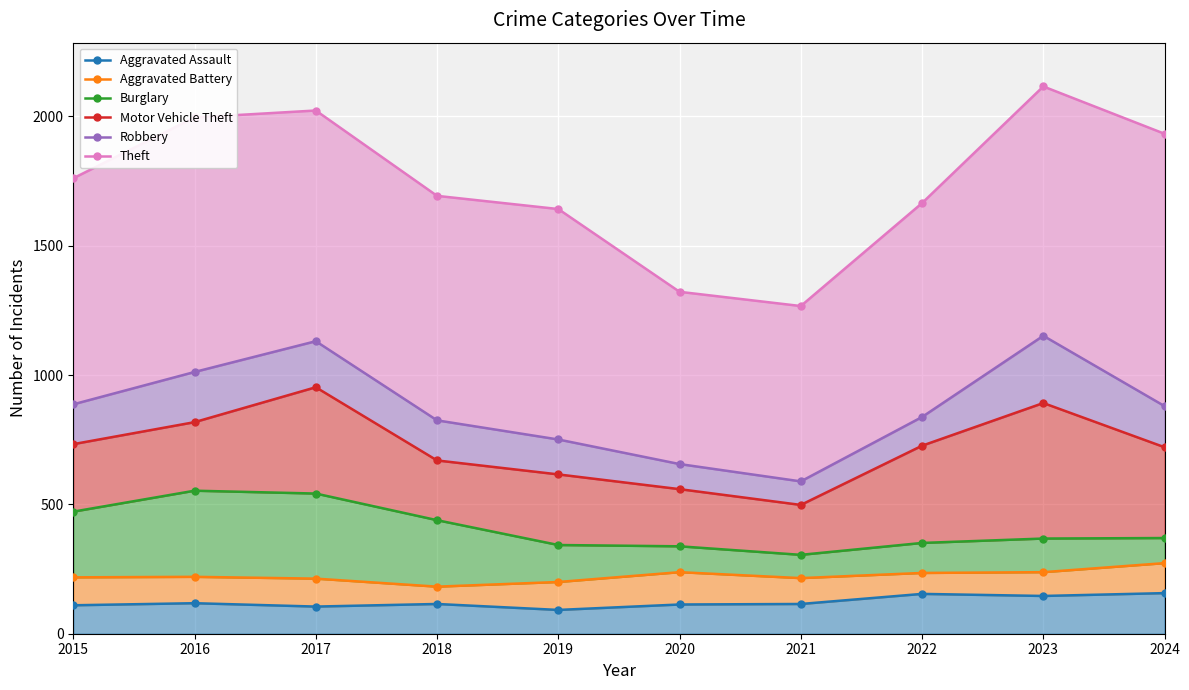

How many data points in Robbery are less than 880?

5